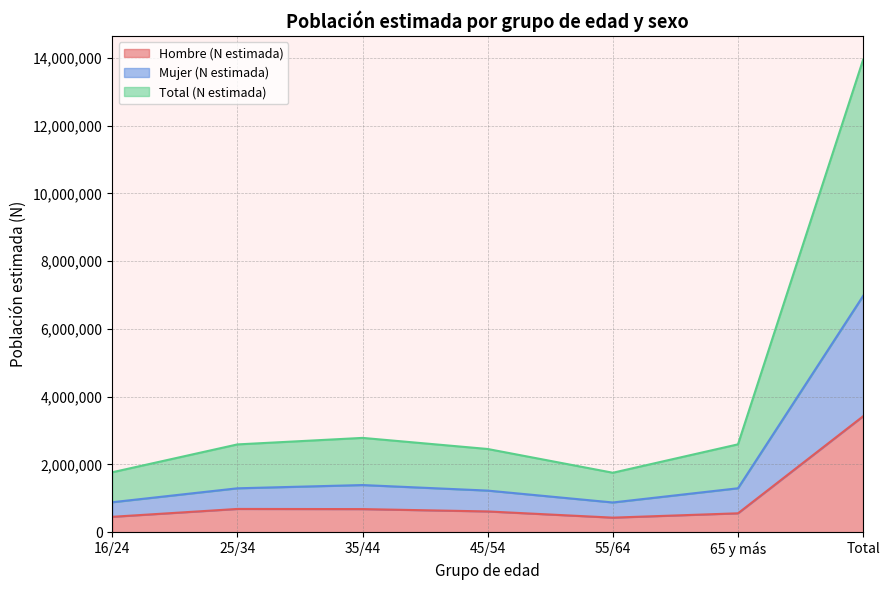

At which category does the chart reach its peak across all series?

Total